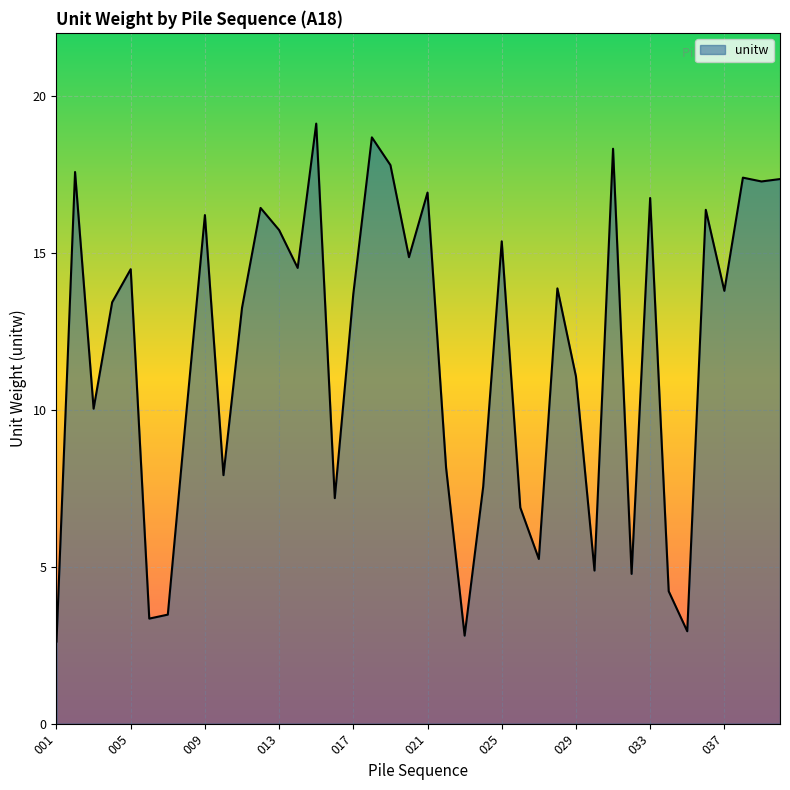

What is the maximum value shown in the chart?

19.1